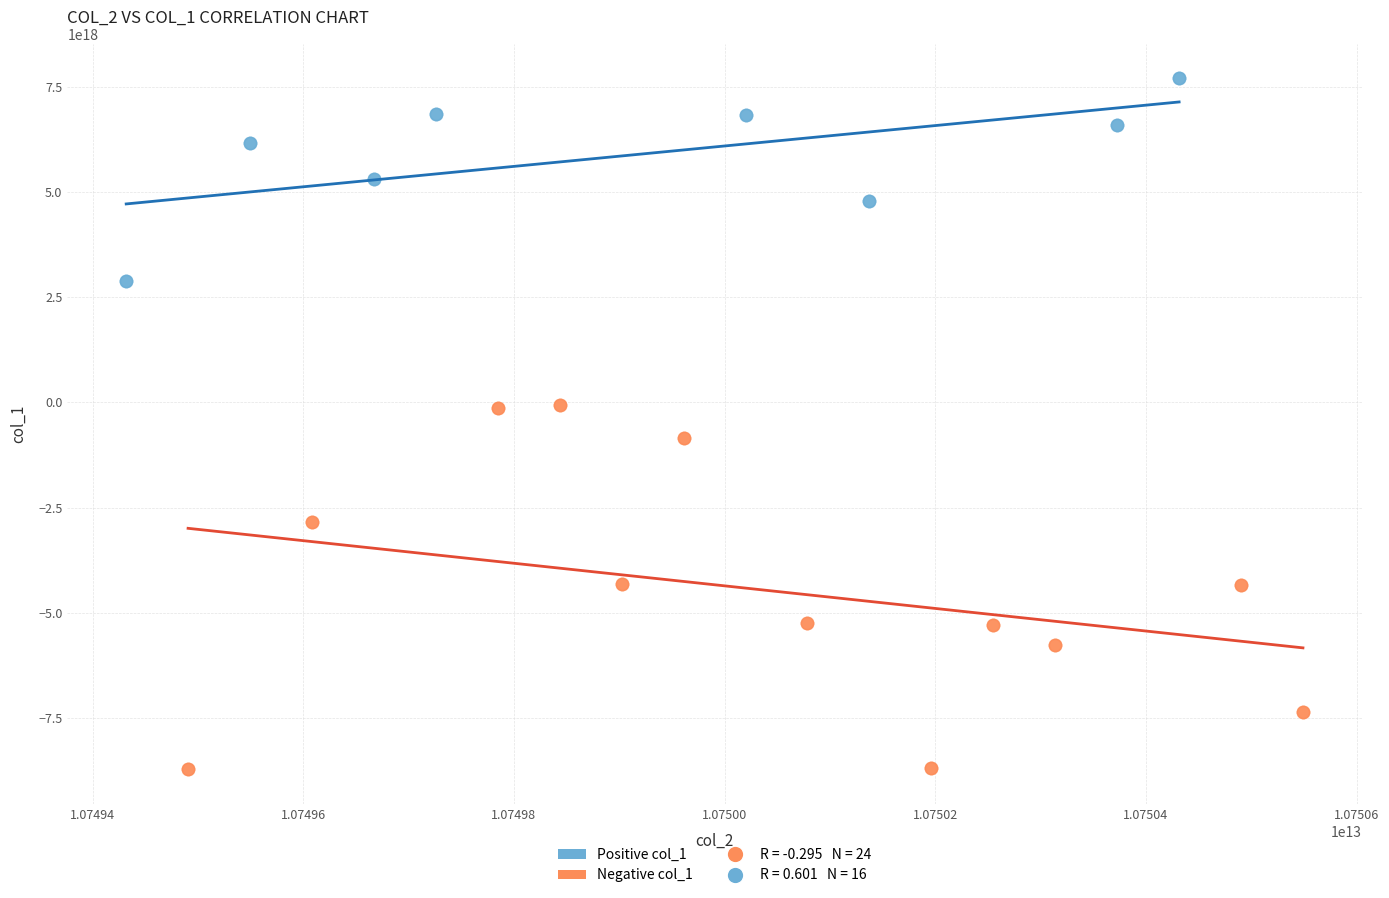

Which series contains the highest Y value?

Positive col_1